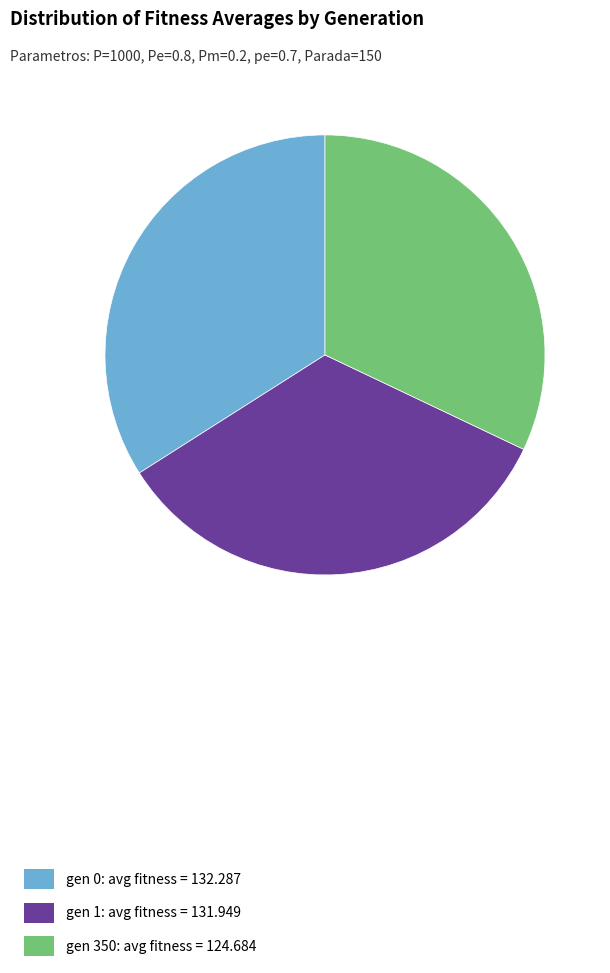

Does gen 1 account for over 50% of the chart?

No